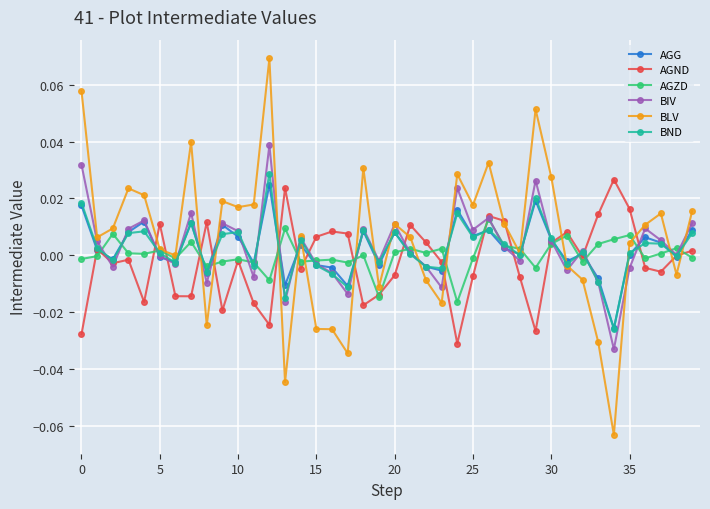

True or false: BND has more than 0 interior local peaks.

True